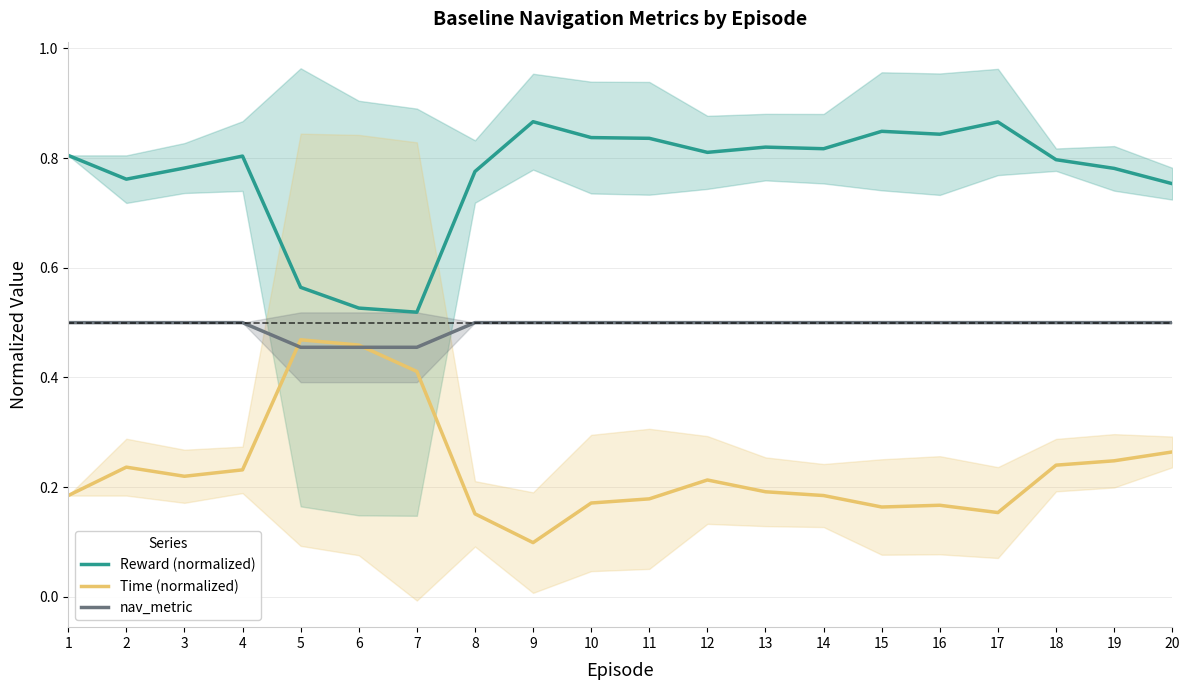

Reading right to left, transcribe all the data shown in this chart.

Reward (normalized): 0.8	0.8	0.8	0.9	0.8	0.8	0.8	0.8	0.8	0.8	0.8	0.9	0.8	0.5	0.5	0.6	0.8	0.8	0.8	0.8
Time (normalized): 0.3	0.2	0.2	0.2	0.2	0.2	0.2	0.2	0.2	0.2	0.2	0.1	0.2	0.4	0.5	0.5	0.2	0.2	0.2	0.2
nav_metric: 0.5	0.5	0.5	0.5	0.5	0.5	0.5	0.5	0.5	0.5	0.5	0.5	0.5	0.5	0.5	0.5	0.5	0.5	0.5	0.5